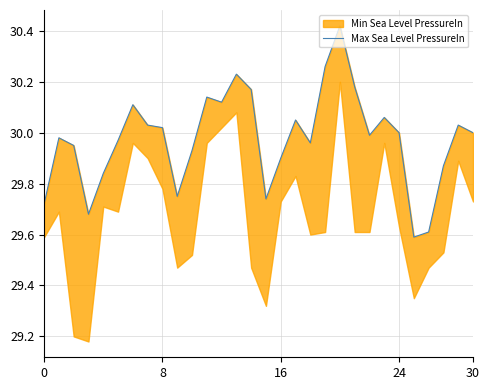

How many lines are shown in the chart?

1